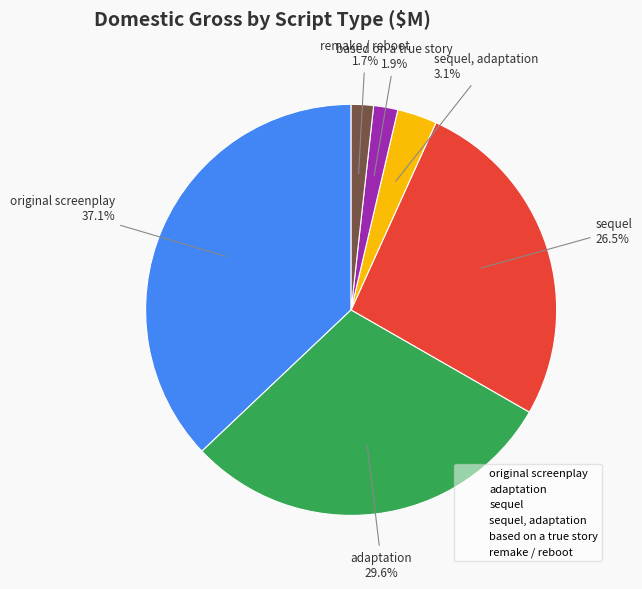

What percentage is the adaptation slice, to the nearest percent?

30%